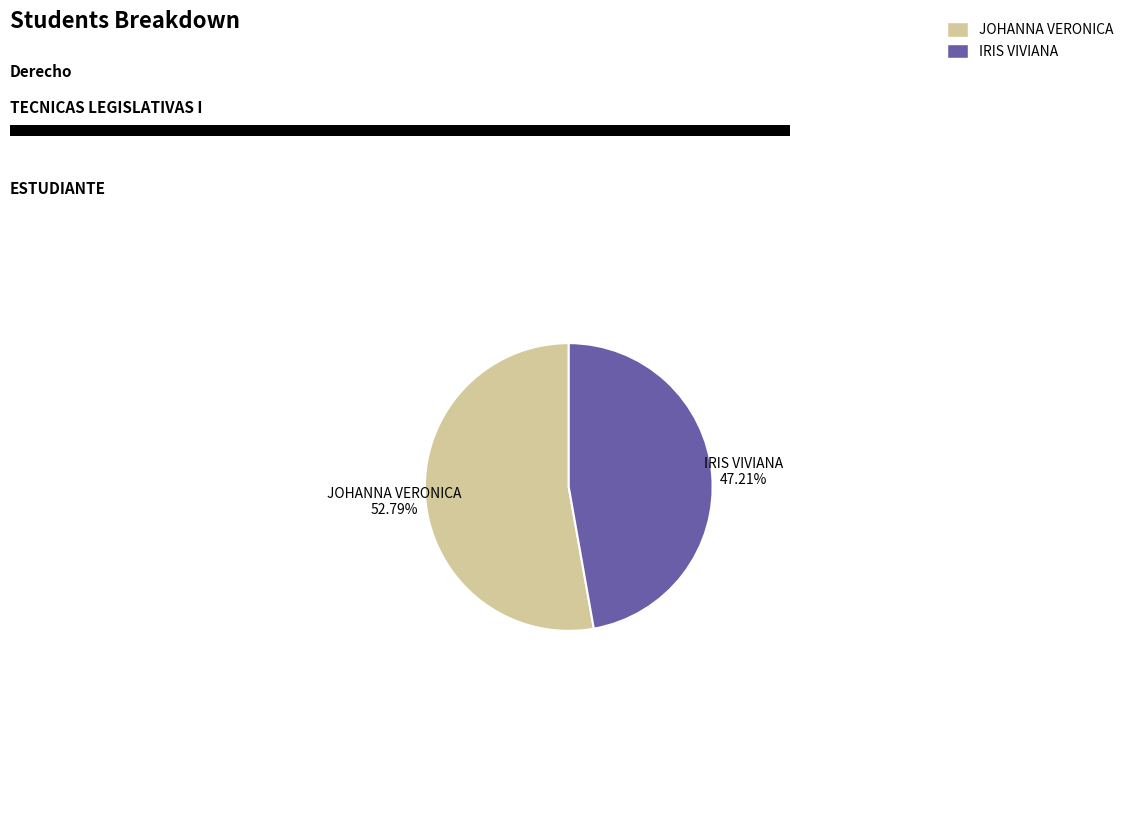

How many slices are in this pie chart?

2